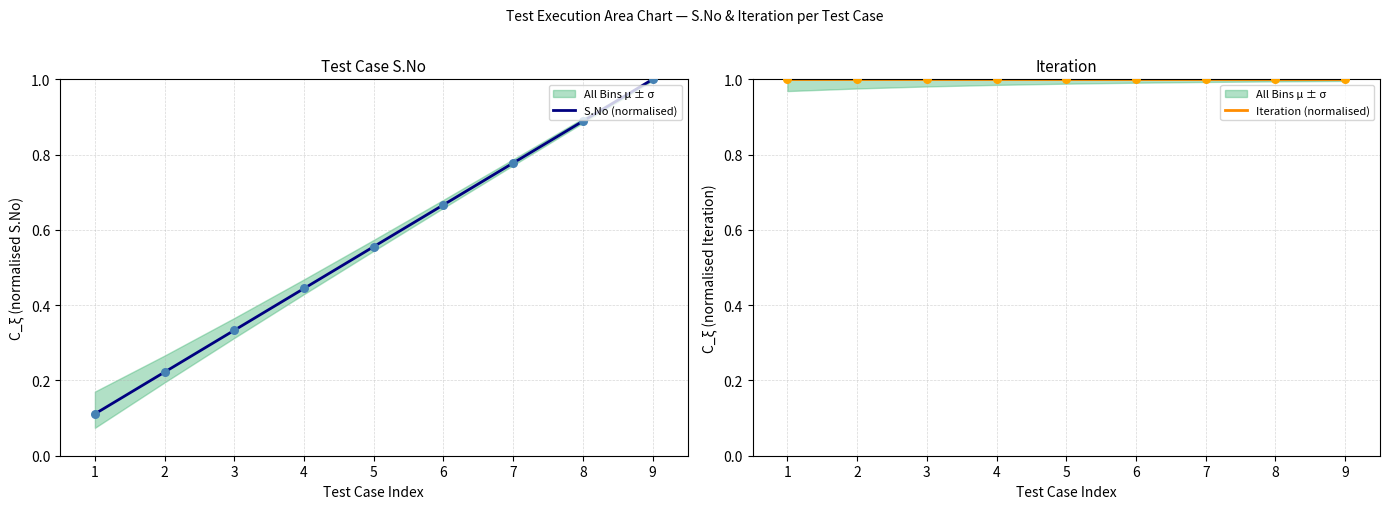

Which series has the widest spread of Y values?

S.No (normalised)